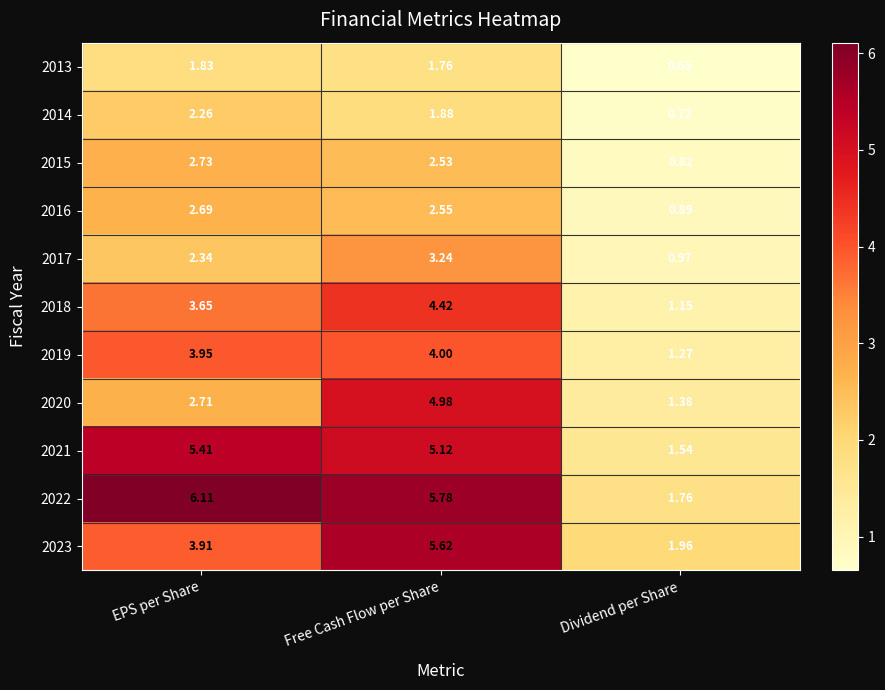

List the labels in order of 2018 value, largest first.

Free Cash Flow per Share, EPS per Share, Dividend per Share